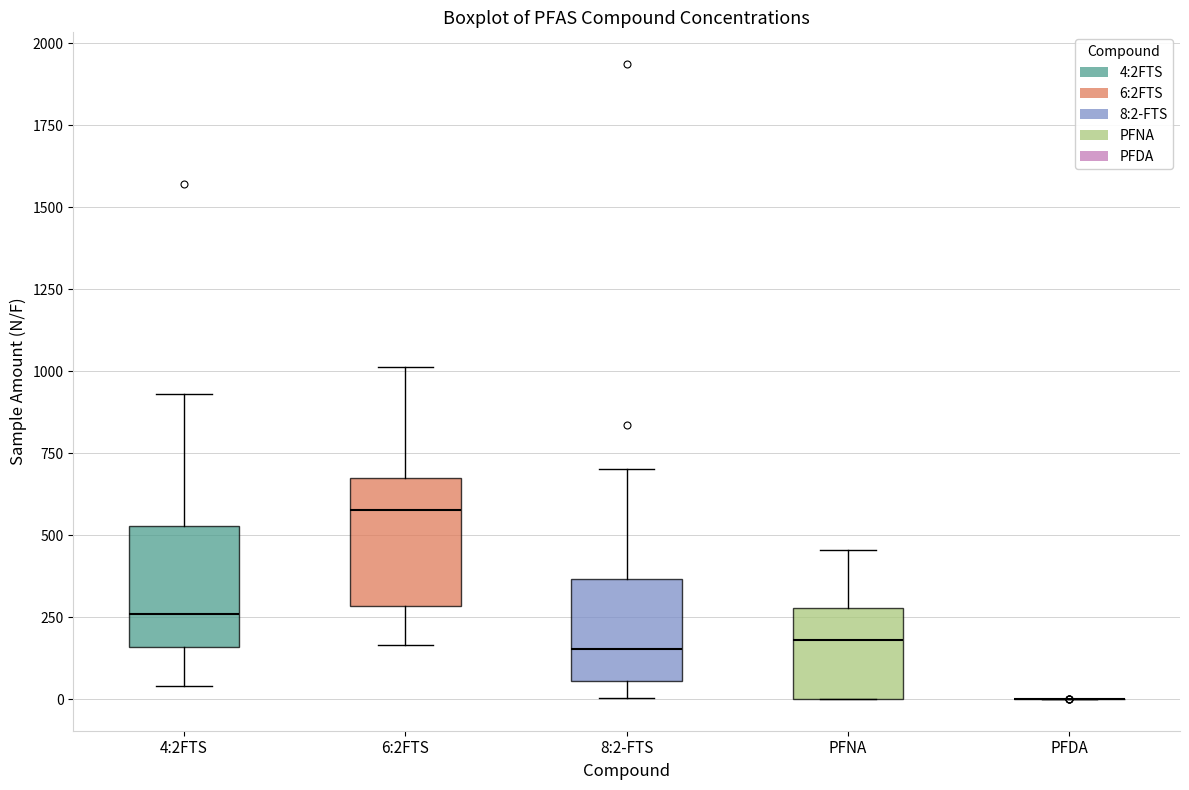

Reading left to right, read every box against the y-axis: the position of its median line, the range the box covers, and the ends of its whiskers. The values are not printed on the chart, so give them approximately, as read against the axis.

4:2FTS: median 250, box 150 to 550, whiskers 50 to 950
6:2FTS: median 600, box 300 to 650, whiskers 150 to 1000
8:2-FTS: median 150, box 50 to 350, whiskers 0 to 700
PFNA: median 200, box 0 to 300, whiskers 0 to 450
PFDA: box collapsed to a line at 0, whiskers 0 to 0